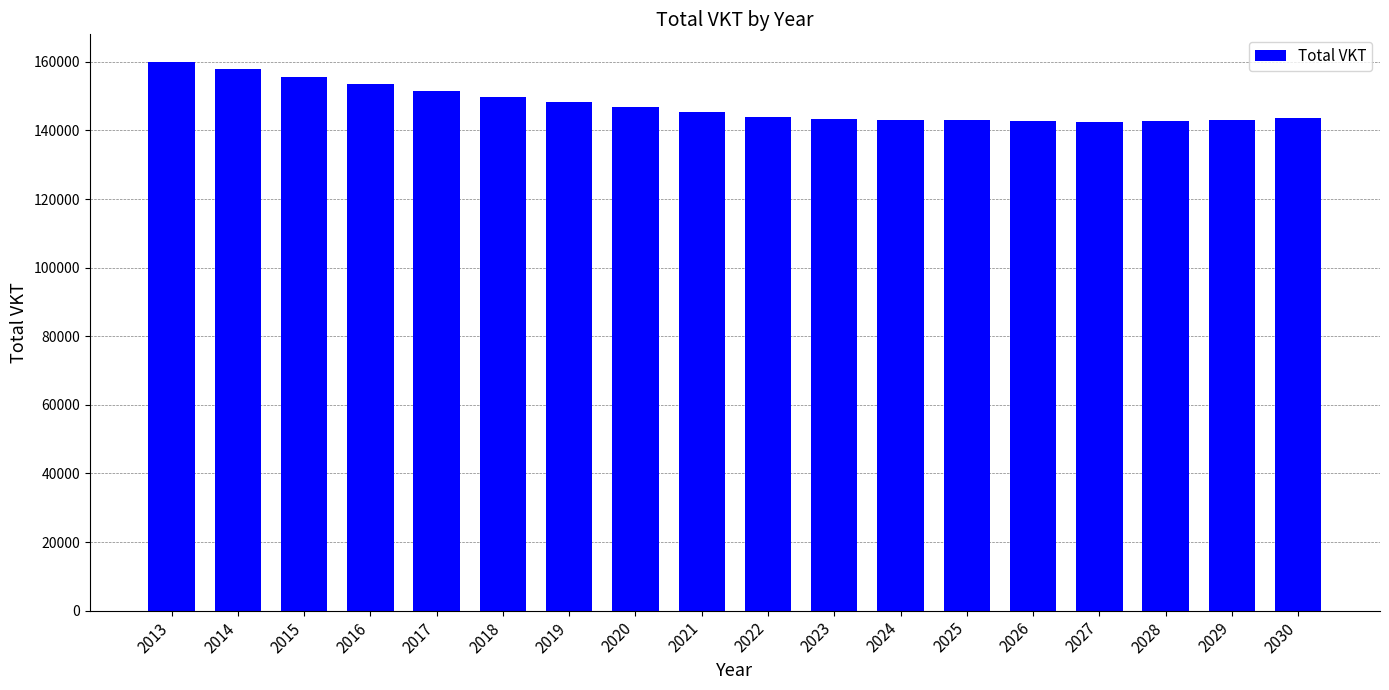

What is the greatest value displayed?

160020.6